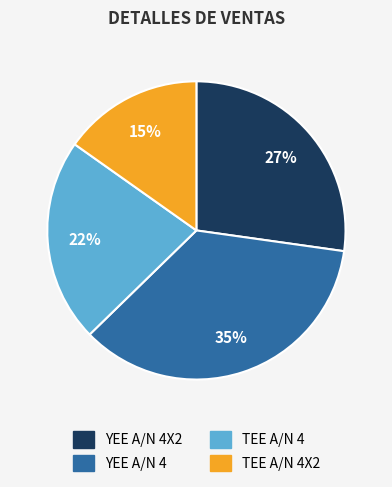

Which has a higher value, YEE A/N 4X2 or TEE A/N 4X2?

YEE A/N 4X2